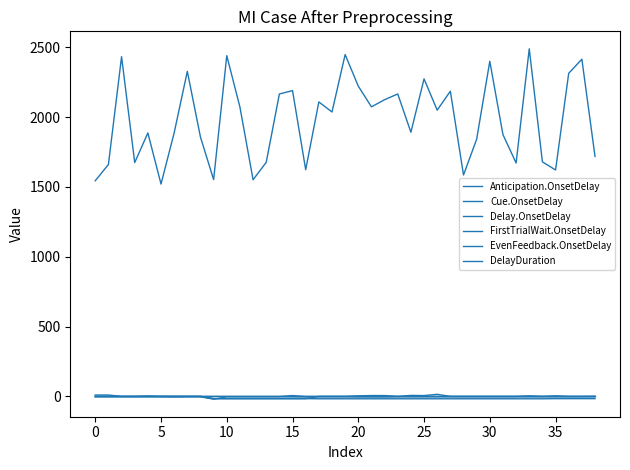

How many lines are shown in the chart?

6